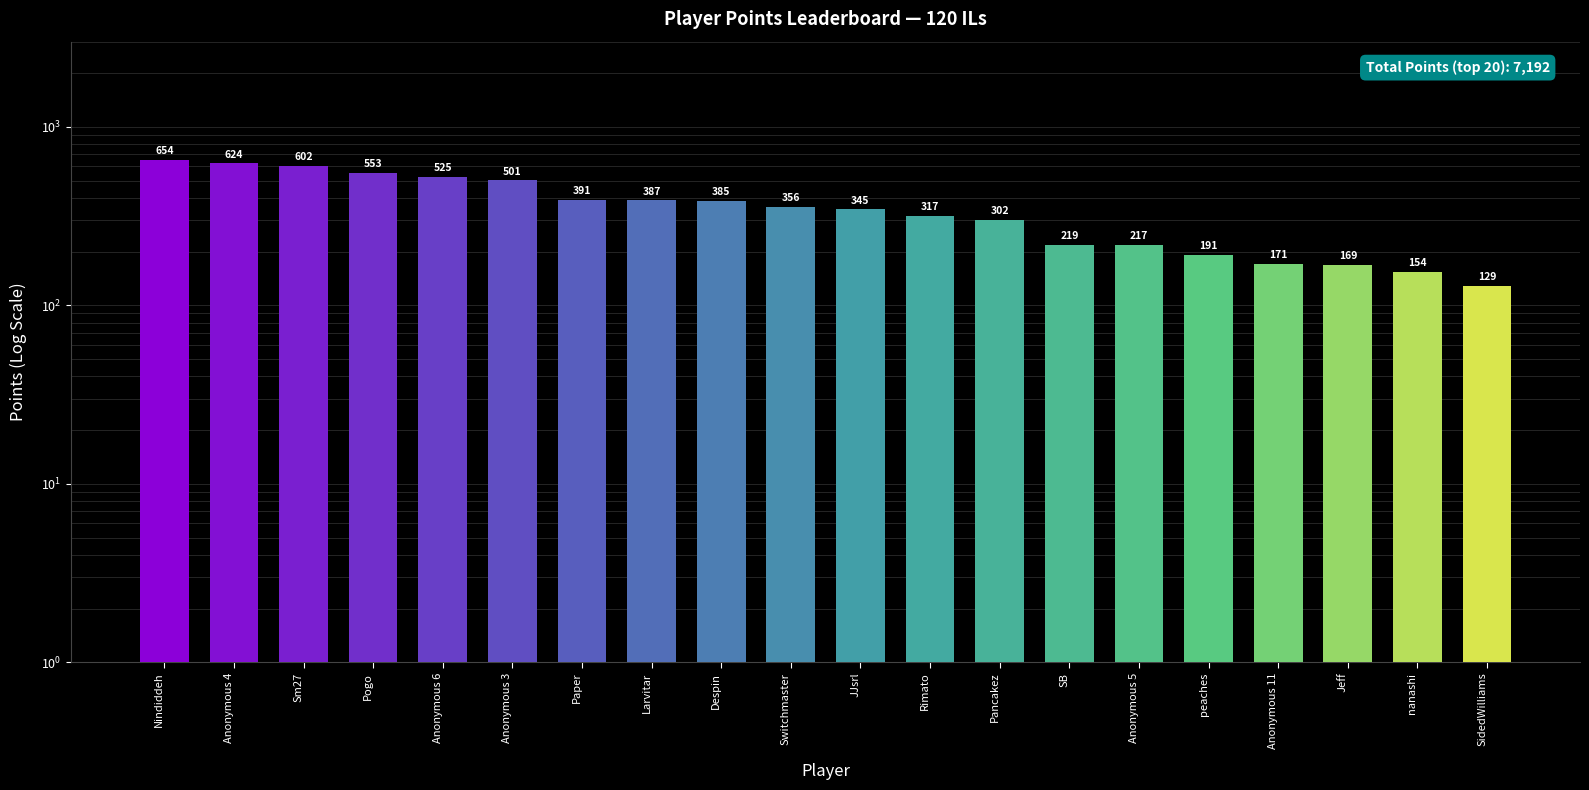

What is the minimum value shown in the chart?

129